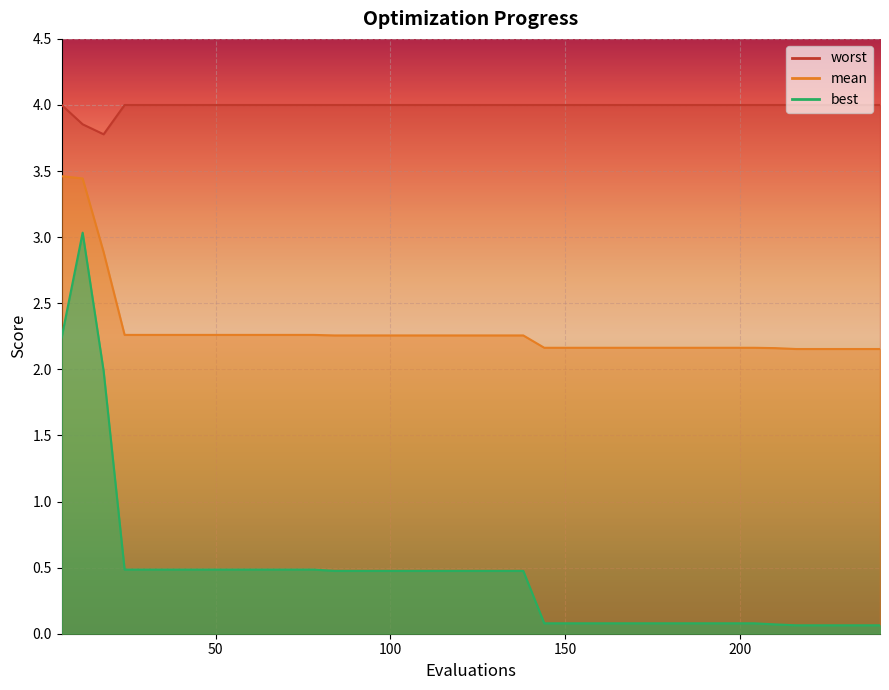

What value does the mean series have at 240?

2.2